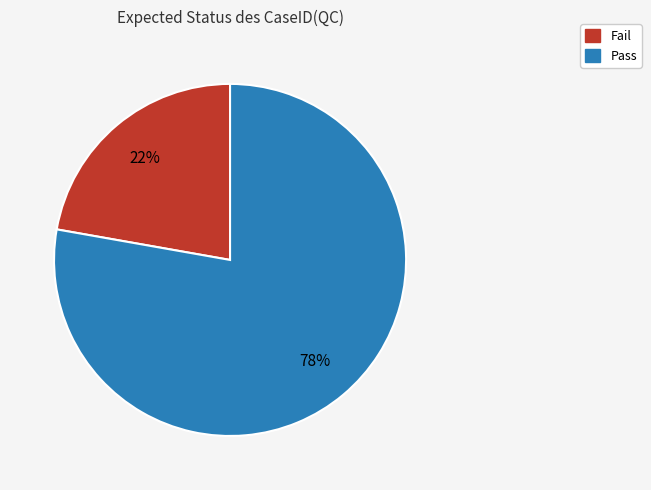

To the nearest percent, what is the average slice percentage?

50%